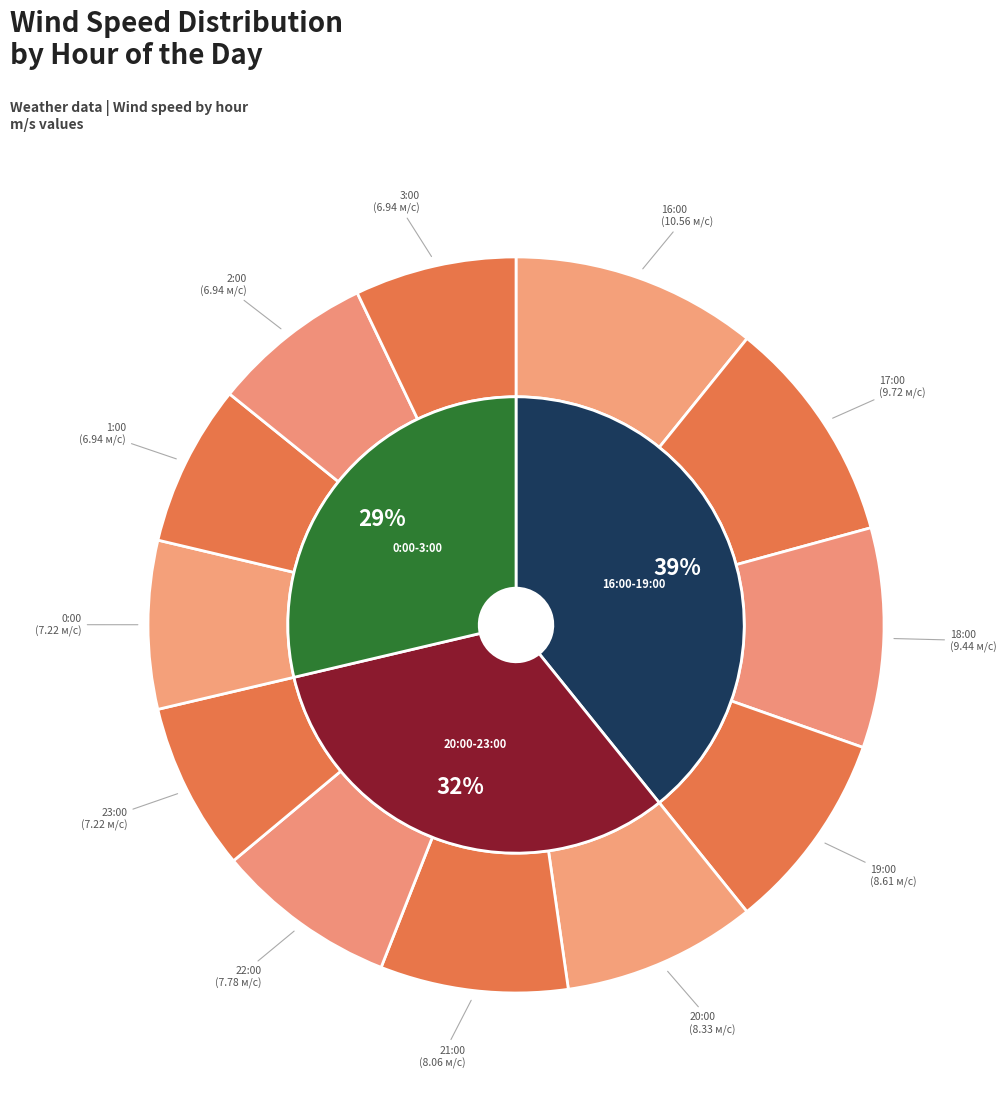

To the nearest percent, what is the difference between the 1:00 and 18:00 slice percentages?

3%